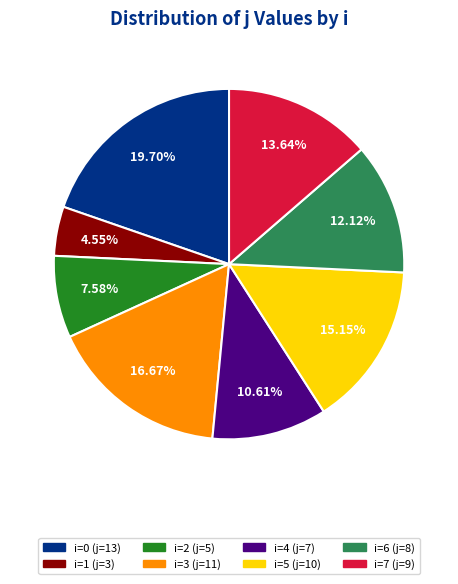

Is there any slice that represents more than half of the pie?

No